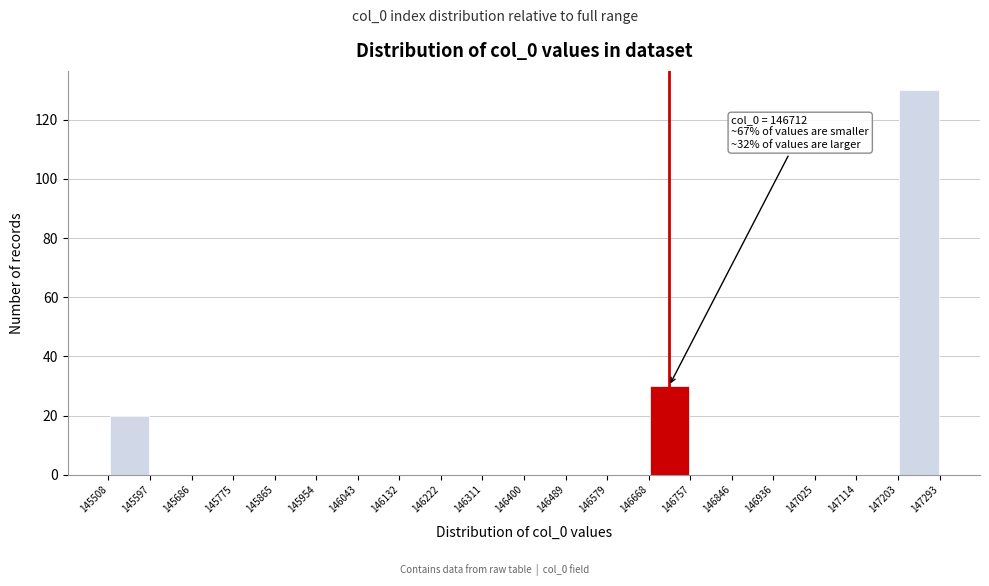

Over which range of the x-axis is the bar tallest?

147203 to 147293